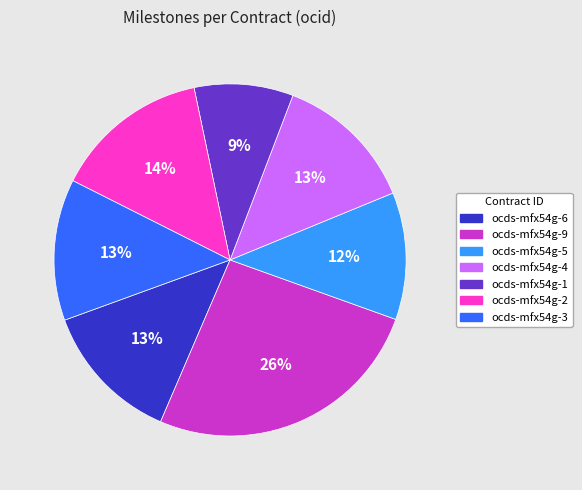

To the nearest percent, what is the difference between the largest and smallest slice percentages?

17%